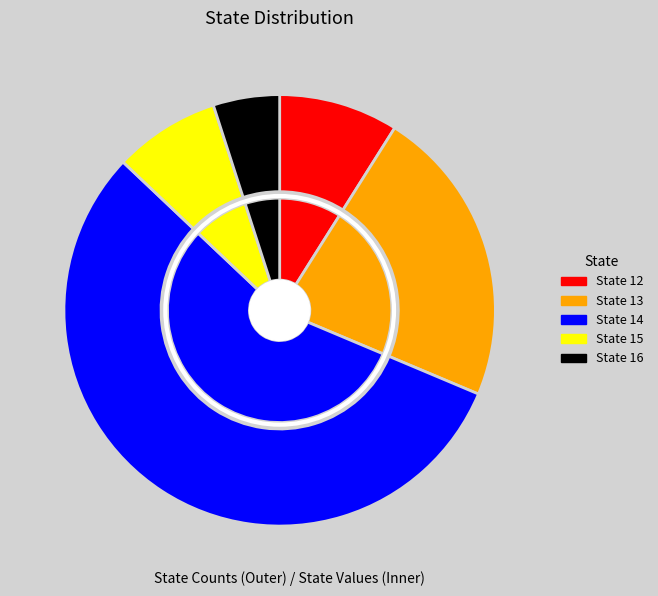

Approximately how many times larger is the value at 13 compared to 14?

0.4